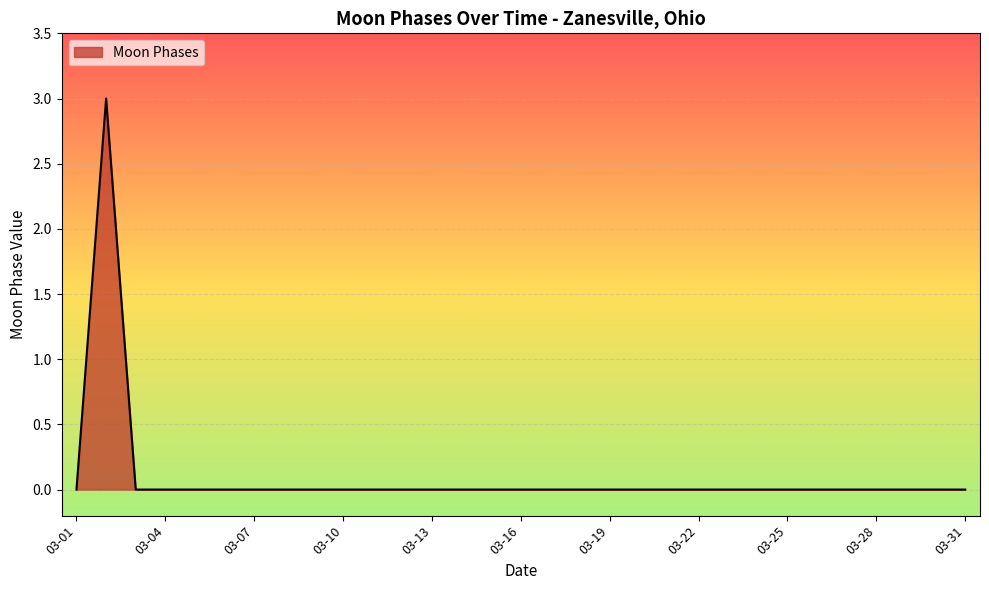

What is the difference between the maximum and minimum values?

3